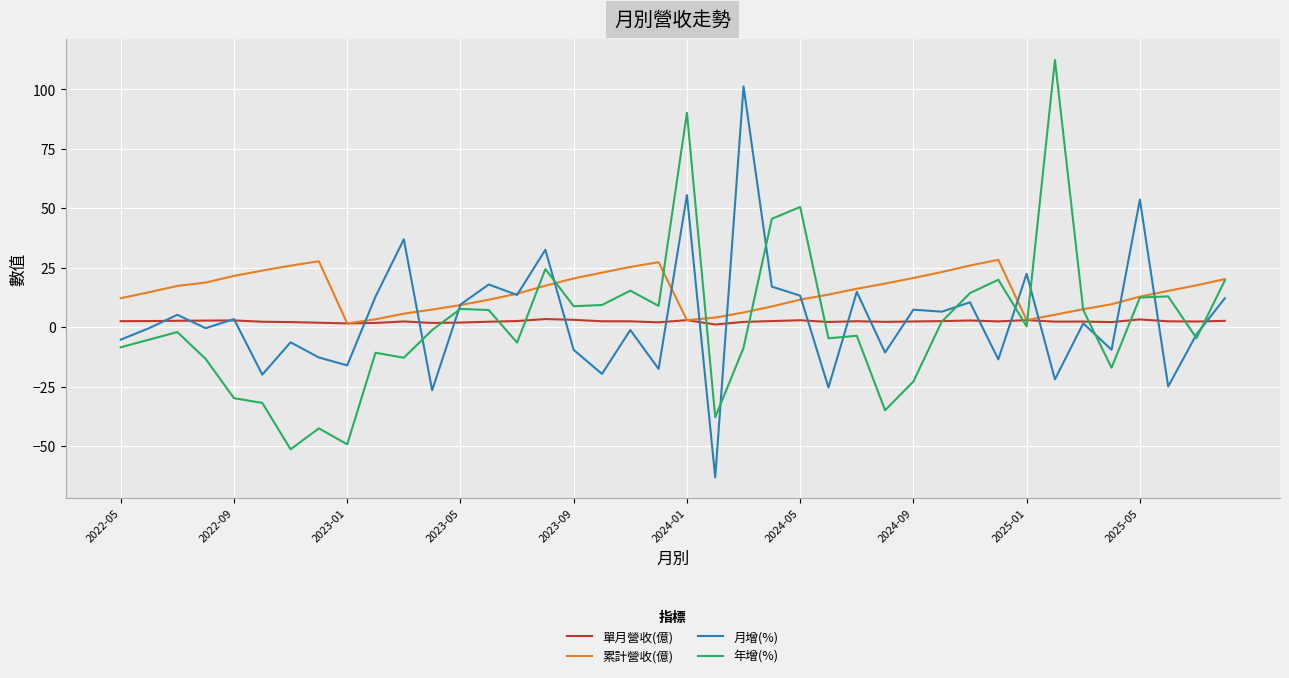

How many values in the 年增(%) series are below -1?

21